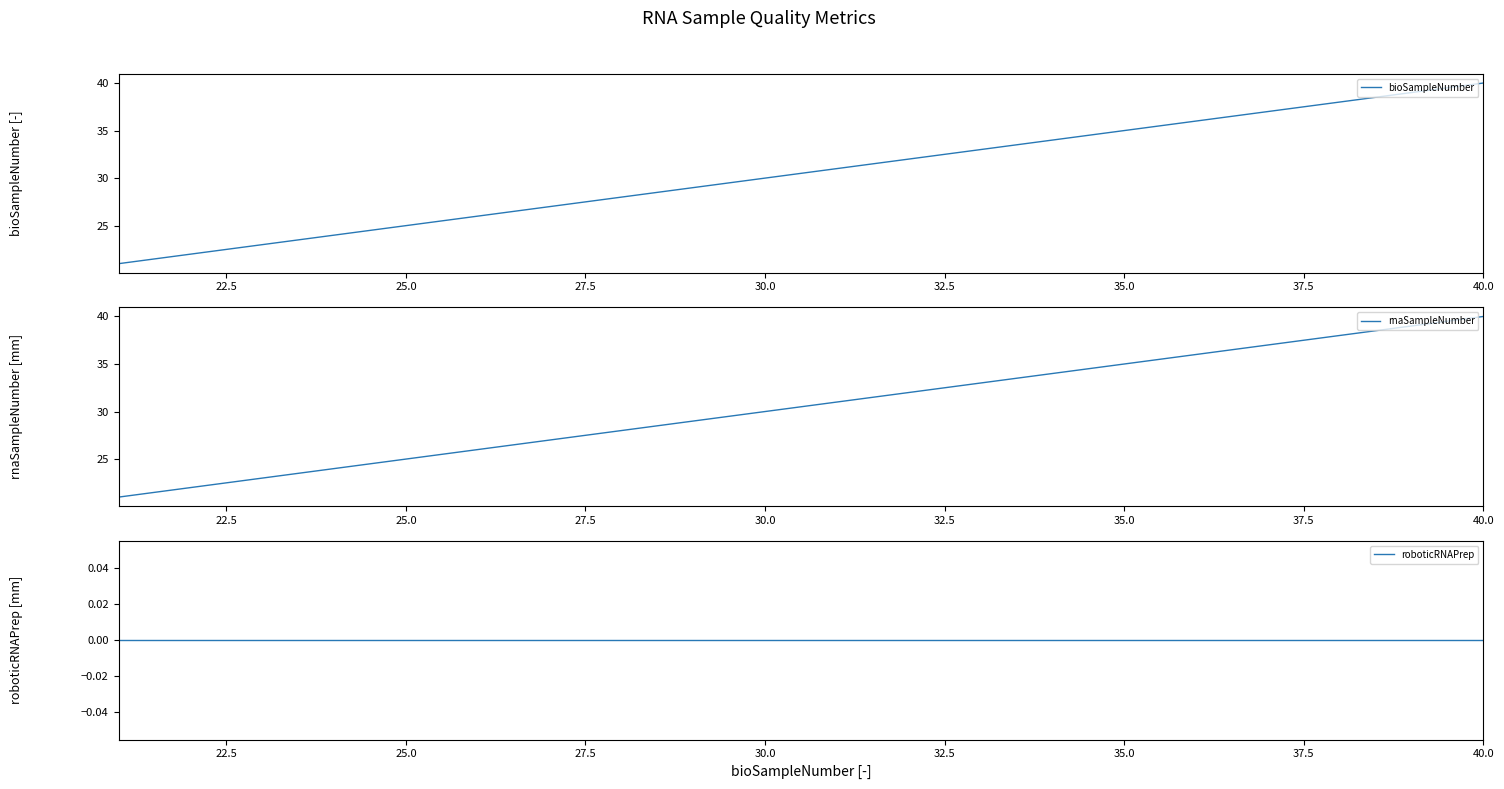

The value of bioSampleNumber at 25.0 is 25. True or false?

True